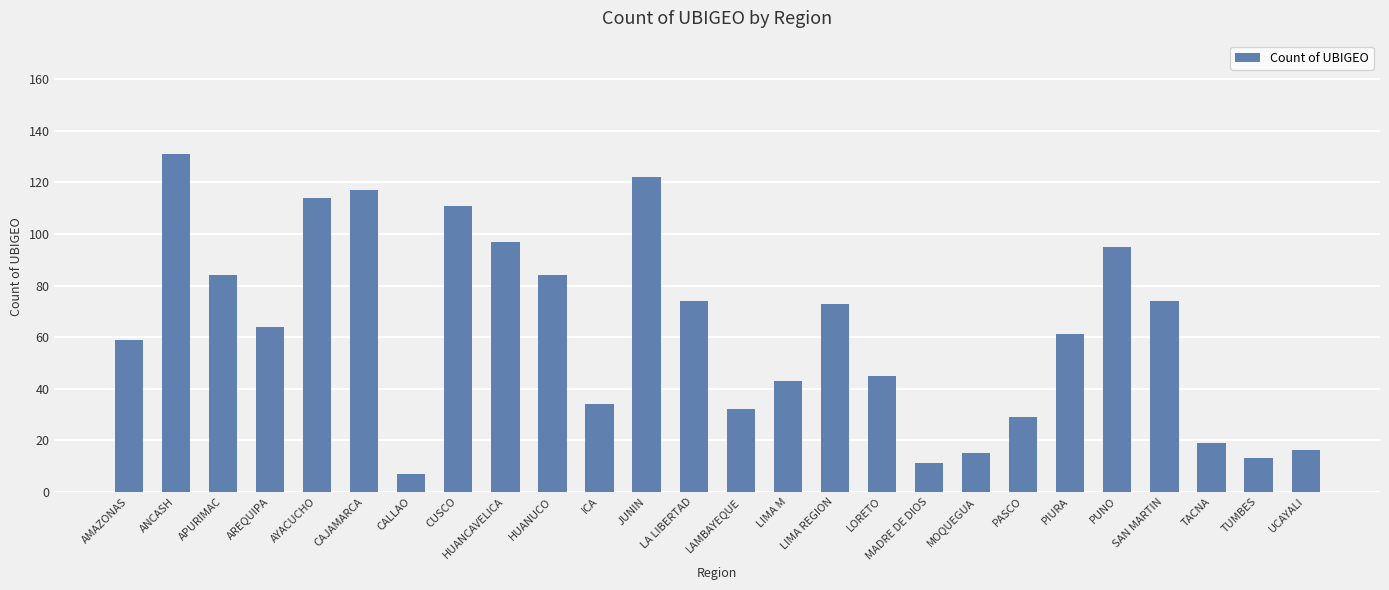

How many data points does each series have?

26